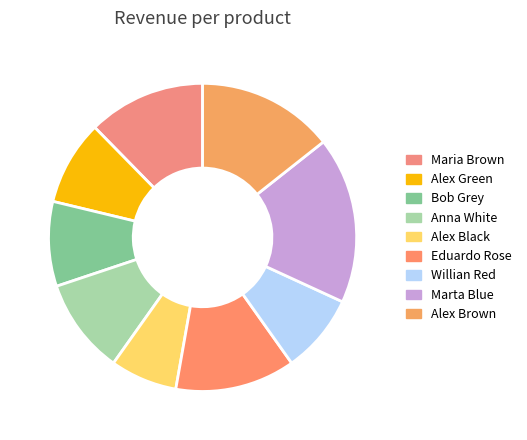

How many slices are in this pie chart?

9